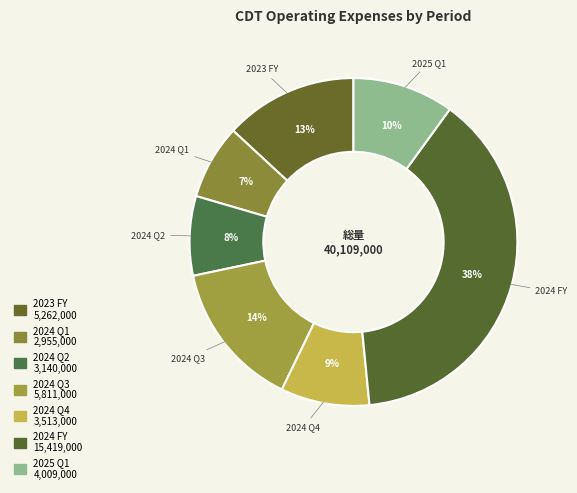

Between 2024 Q2 and 2024 Q4, which is larger?

2024 Q4